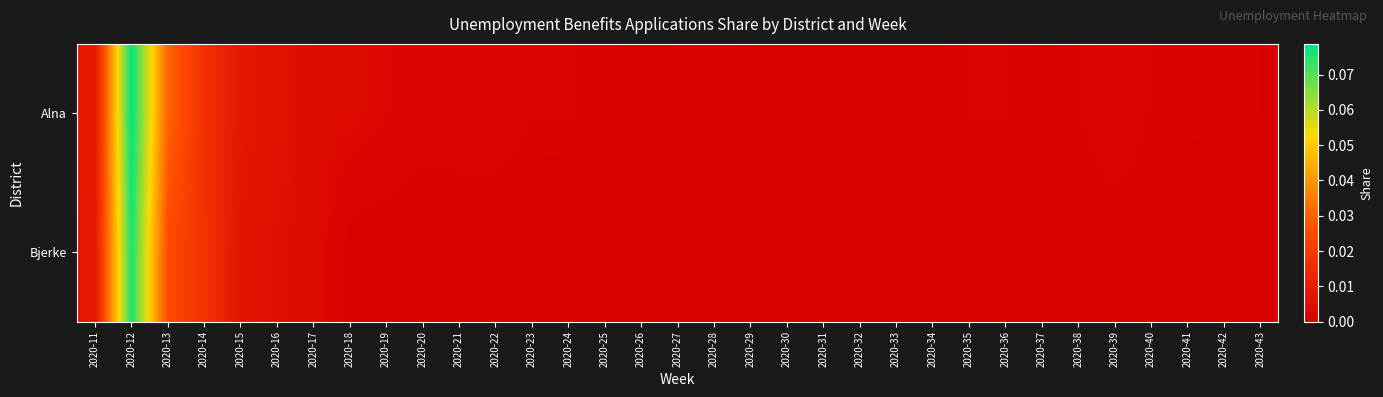

Reading left to right, what are all the values shown in this chart?

Alna: 2020-11=0.0	2020-12=0.1	2020-13=0.0	2020-14=0.0	2020-15=0.0	2020-16=0.0	2020-17=0.0	2020-18=0.0	2020-19=0.0	2020-20=0.0	2020-21=0.0	2020-22=0.0	2020-23=0.0	2020-24=0.0	2020-25=0.0	2020-26=0.0	2020-27=0.0	2020-28=0.0	2020-29=0.0	2020-30=0.0	2020-31=0.0	2020-32=0.0	2020-33=0.0	2020-34=0.0	2020-35=0.0	2020-36=0.0	2020-37=0.0	2020-38=0.0	2020-39=0.0	2020-40=0.0	2020-41=0.0	2020-42=0.0	2020-43=0.0
Bjerke: 2020-11=0.0	2020-12=0.1	2020-13=0.0	2020-14=0.0	2020-15=0.0	2020-16=0.0	2020-17=0.0	2020-18=0.0	2020-19=0.0	2020-20=0.0	2020-21=0.0	2020-22=0.0	2020-23=0.0	2020-24=0.0	2020-25=0.0	2020-26=0.0	2020-27=0.0	2020-28=0.0	2020-29=0.0	2020-30=0.0	2020-31=0.0	2020-32=0.0	2020-33=0.0	2020-34=0.0	2020-35=0.0	2020-36=0.0	2020-37=0.0	2020-38=0.0	2020-39=0.0	2020-40=0.0	2020-41=0.0	2020-42=0.0	2020-43=0.0